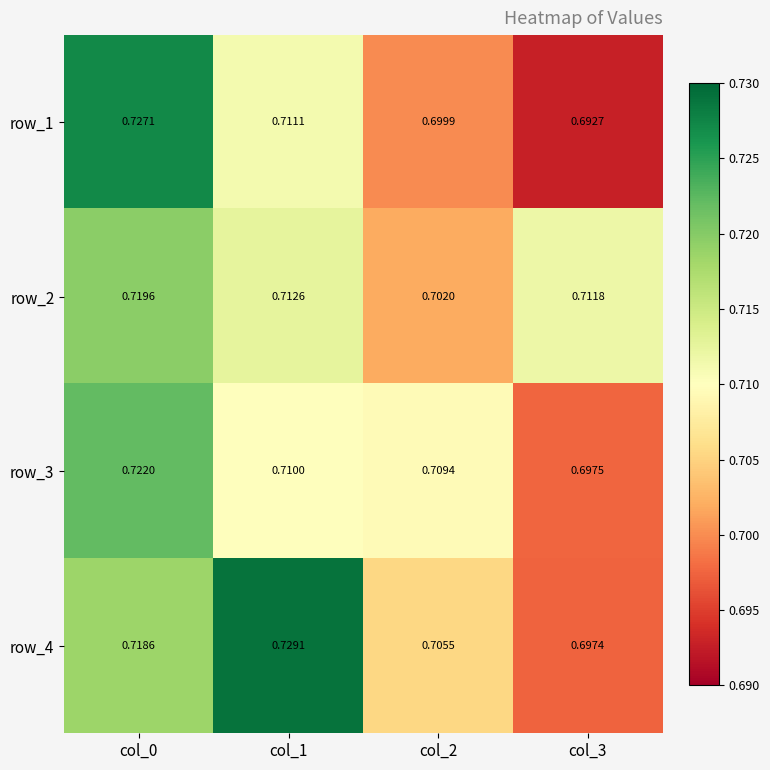

Is the value of row_2 at col_1 greater than the value of row_1 at col_1?

Yes